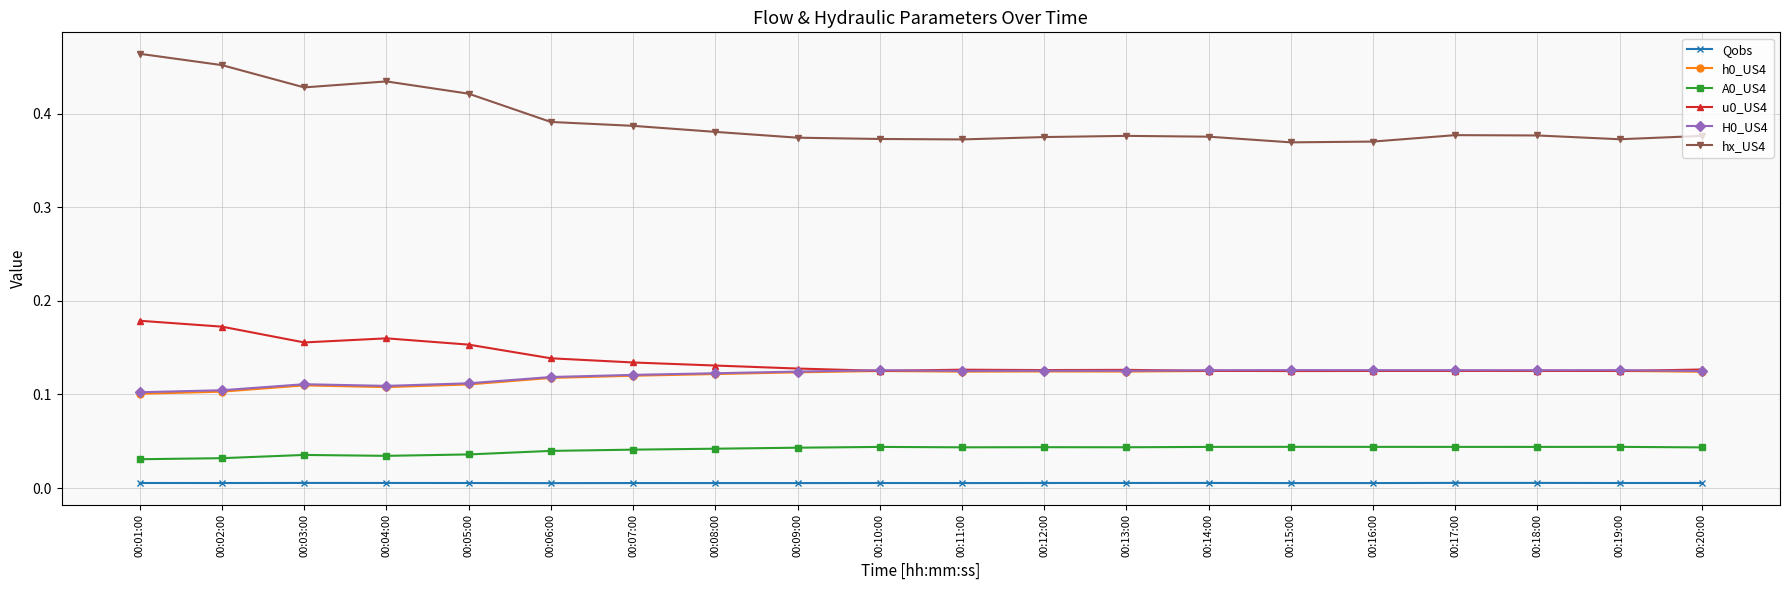

Is it true that H0_US4 equals 0.1 at 00:14:00?

True